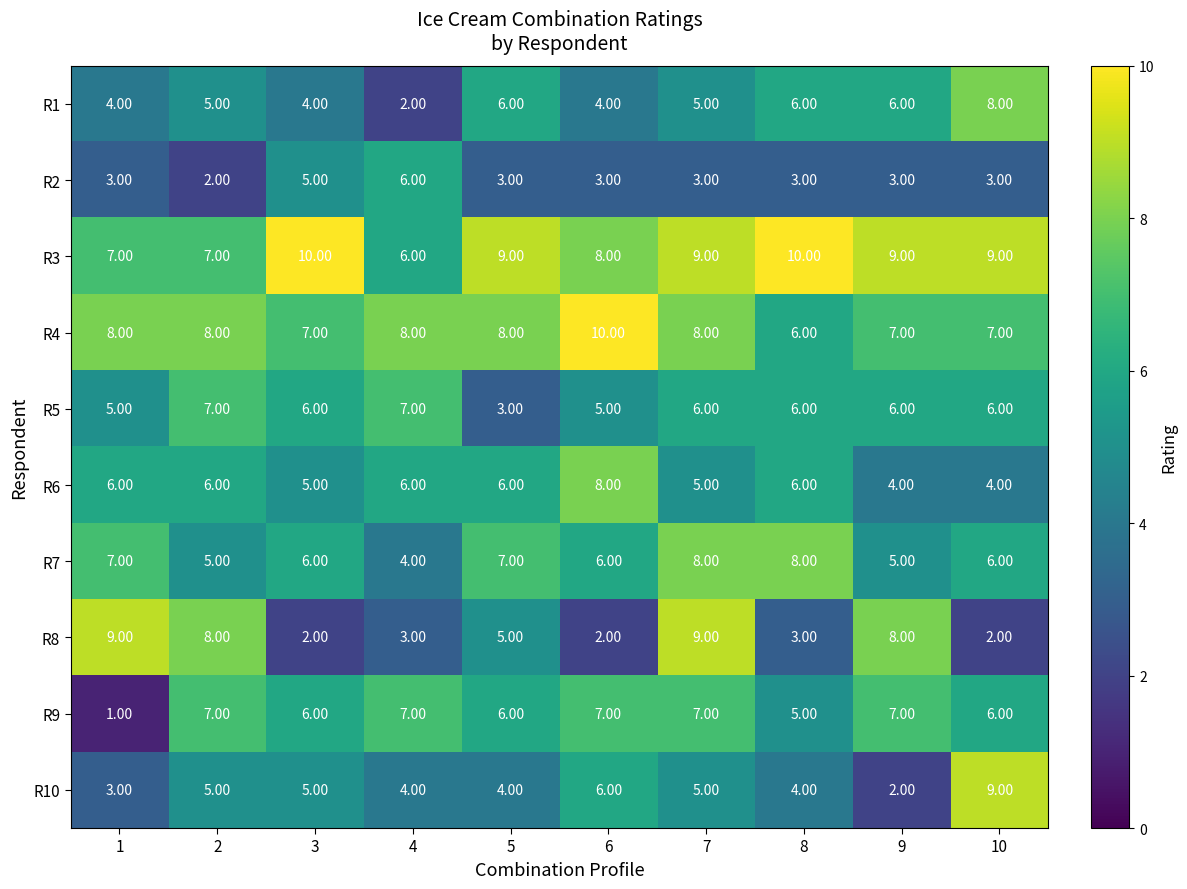

What is the difference between the maximum and minimum values in the R9 series?

6